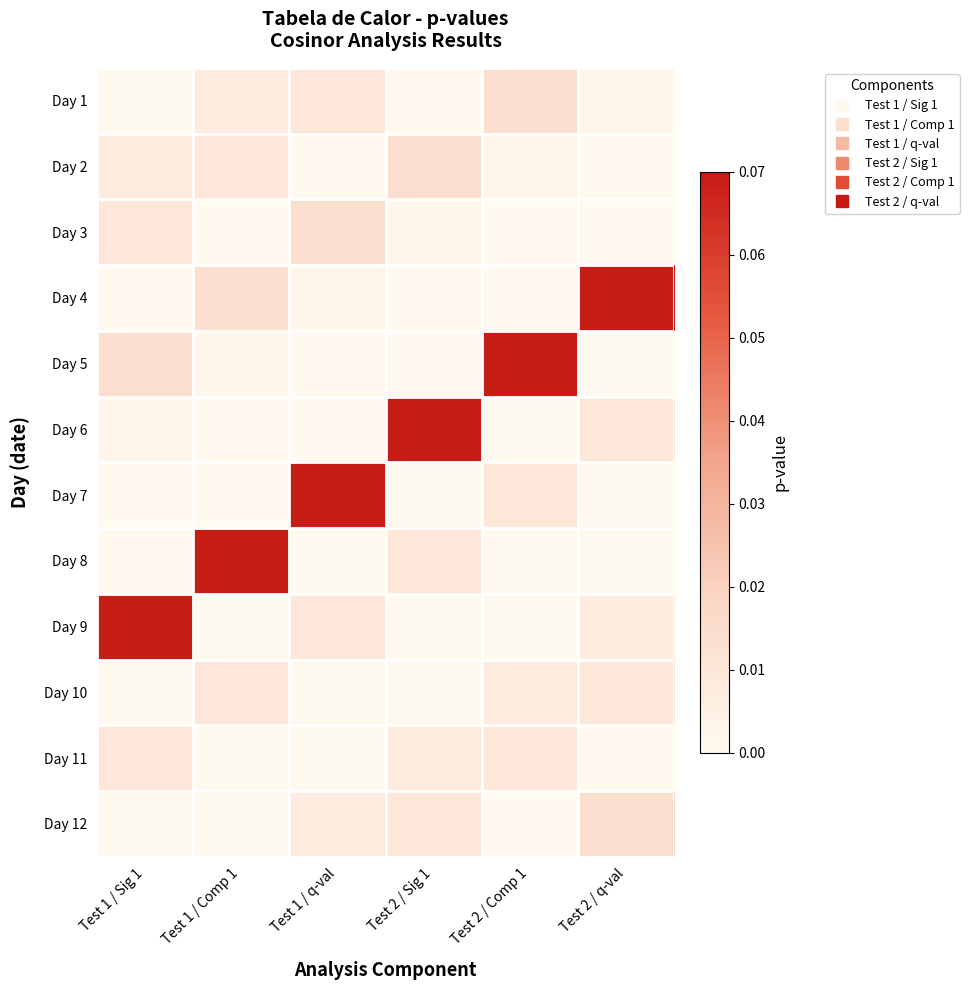

Reading left to right, extract all data points from this chart.

Day 1: Test 1 / Sig 1=0.0	Test 1 / Comp 1=0.0	Test 1 / q-val=0.0	Test 2 / Sig 1=0.0	Test 2 / Comp 1=0.0	Test 2 / q-val=0.0
Day 2: Test 1 / Sig 1=0.0	Test 1 / Comp 1=0.0	Test 1 / q-val=0.0	Test 2 / Sig 1=0.0	Test 2 / Comp 1=0.0	Test 2 / q-val=0.0
Day 3: Test 1 / Sig 1=0.0	Test 1 / Comp 1=0.0	Test 1 / q-val=0.0	Test 2 / Sig 1=0.0	Test 2 / Comp 1=0.0	Test 2 / q-val=0.0
Day 4: Test 1 / Sig 1=0.0	Test 1 / Comp 1=0.0	Test 1 / q-val=0.0	Test 2 / Sig 1=0.0	Test 2 / Comp 1=0.0	Test 2 / q-val=0.1
Day 5: Test 1 / Sig 1=0.0	Test 1 / Comp 1=0.0	Test 1 / q-val=0.0	Test 2 / Sig 1=0.0	Test 2 / Comp 1=0.1	Test 2 / q-val=0.0
Day 6: Test 1 / Sig 1=0.0	Test 1 / Comp 1=0.0	Test 1 / q-val=0.0	Test 2 / Sig 1=0.1	Test 2 / Comp 1=0.0	Test 2 / q-val=0.0
Day 7: Test 1 / Sig 1=0.0	Test 1 / Comp 1=0.0	Test 1 / q-val=0.1	Test 2 / Sig 1=0.0	Test 2 / Comp 1=0.0	Test 2 / q-val=0.0
Day 8: Test 1 / Sig 1=0.0	Test 1 / Comp 1=0.1	Test 1 / q-val=0.0	Test 2 / Sig 1=0.0	Test 2 / Comp 1=0.0	Test 2 / q-val=0.0
Day 9: Test 1 / Sig 1=0.1	Test 1 / Comp 1=0.0	Test 1 / q-val=0.0	Test 2 / Sig 1=0.0	Test 2 / Comp 1=0.0	Test 2 / q-val=0.0
Day 10: Test 1 / Sig 1=0.0	Test 1 / Comp 1=0.0	Test 1 / q-val=0.0	Test 2 / Sig 1=0.0	Test 2 / Comp 1=0.0	Test 2 / q-val=0.0
Day 11: Test 1 / Sig 1=0.0	Test 1 / Comp 1=0.0	Test 1 / q-val=0.0	Test 2 / Sig 1=0.0	Test 2 / Comp 1=0.0	Test 2 / q-val=0.0
Day 12: Test 1 / Sig 1=0.0	Test 1 / Comp 1=0.0	Test 1 / q-val=0.0	Test 2 / Sig 1=0.0	Test 2 / Comp 1=0.0	Test 2 / q-val=0.0